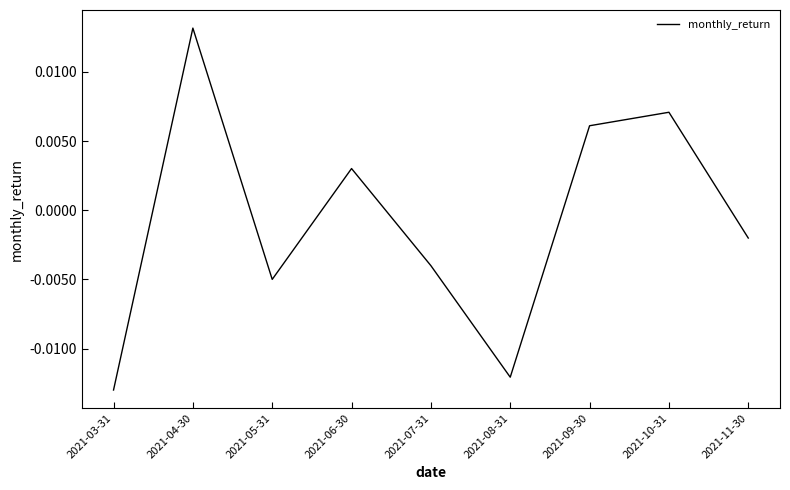

Rank the categories by value from lowest to highest.

2021-03-31, 2021-08-31, 2021-05-31, 2021-07-31, 2021-11-30, 2021-06-30, 2021-09-30, 2021-10-31, 2021-04-30